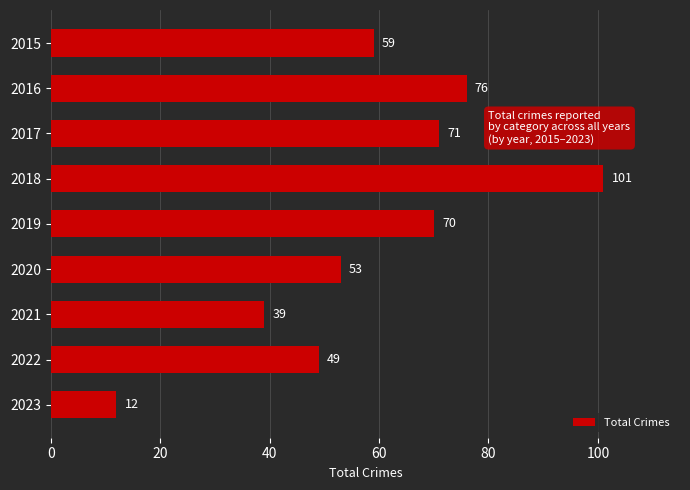

True or false: the data shows 34 at 2022.

False